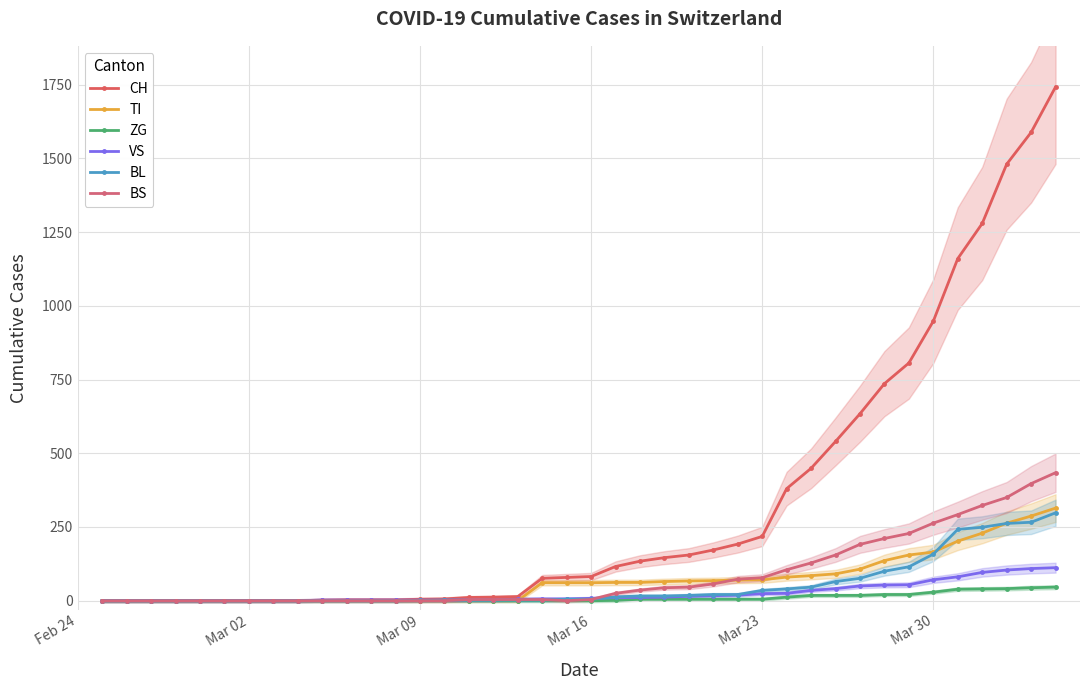

What value does the TI series have at Mar 23, to the nearest 50?

50